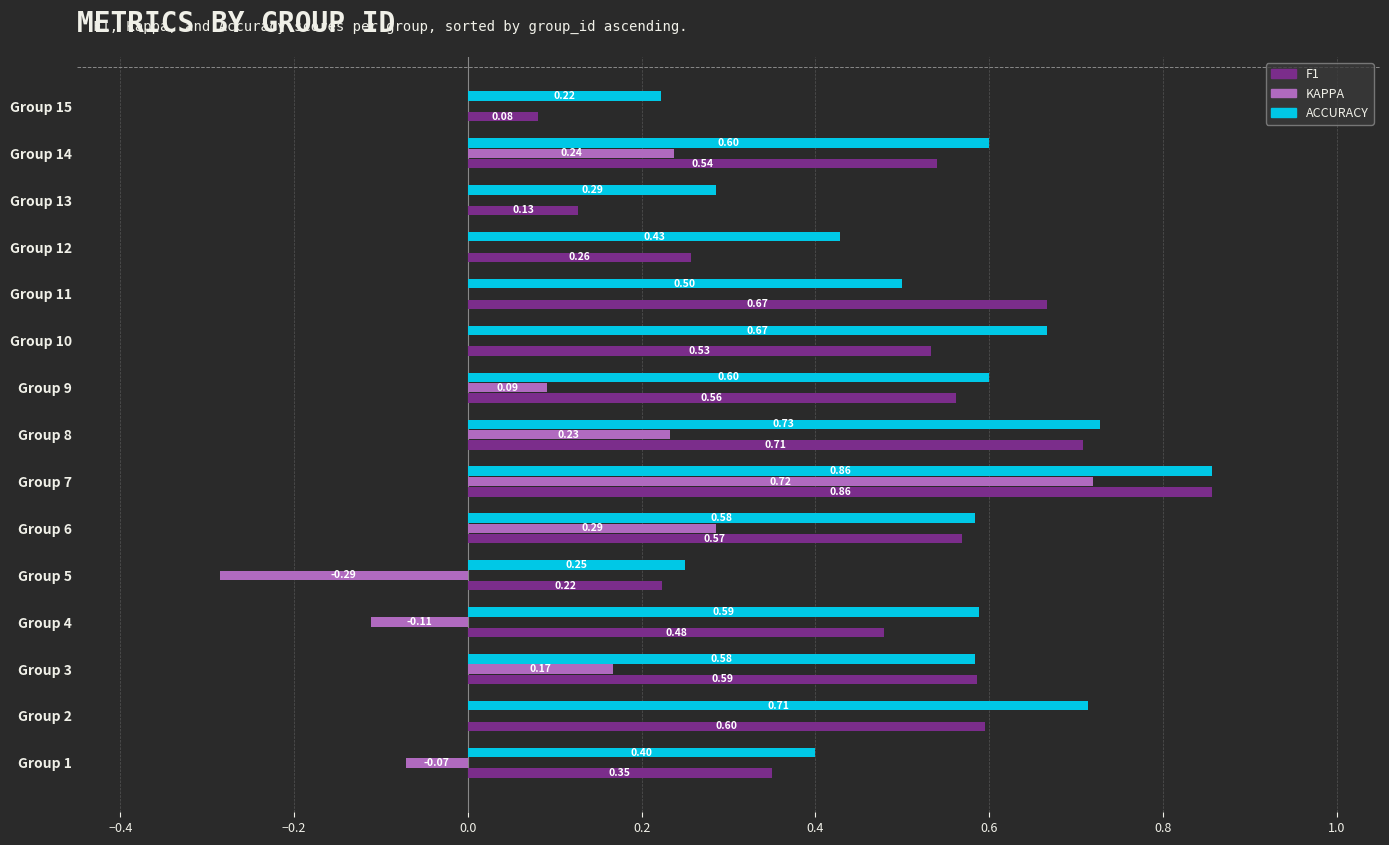

What is the total value across all series at Group 13?

0.4